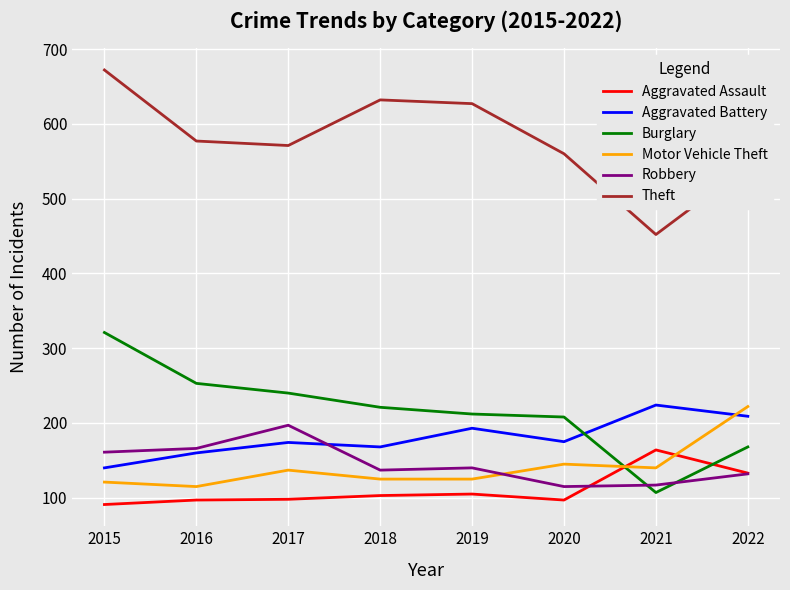

What value does the Motor Vehicle Theft series have at 2021?

140